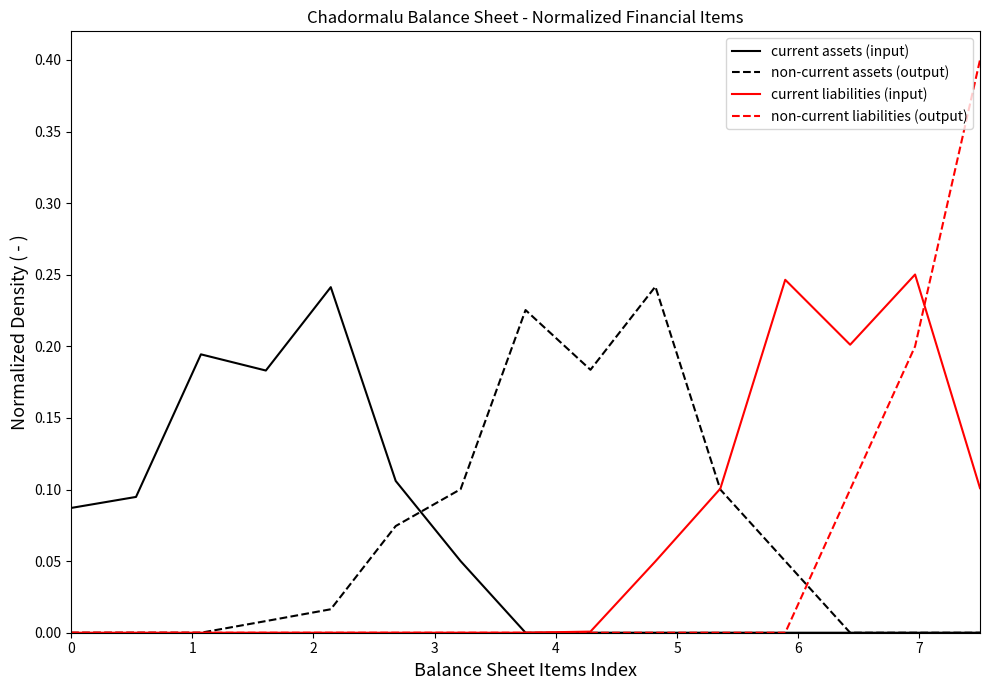

Which series has the largest range (max minus min)?

non-current liabilities (output)